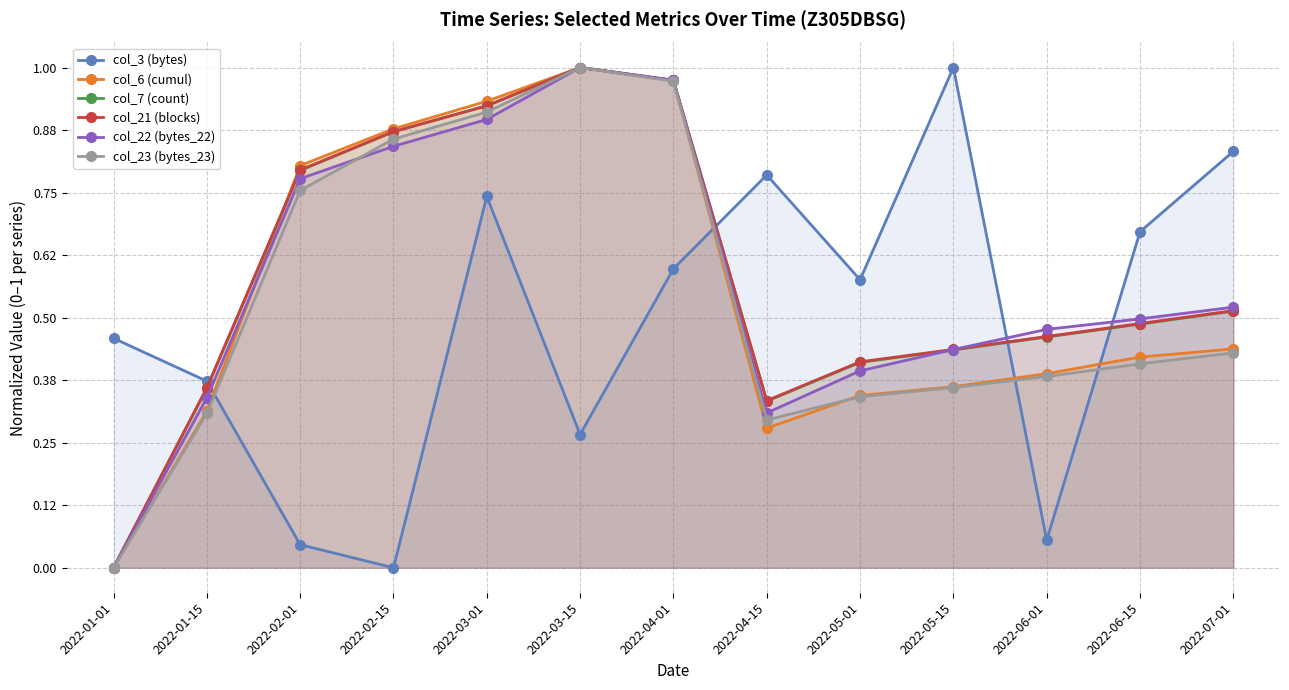

Between 2022-04-15 and 2022-02-15, which is larger?

2022-04-15